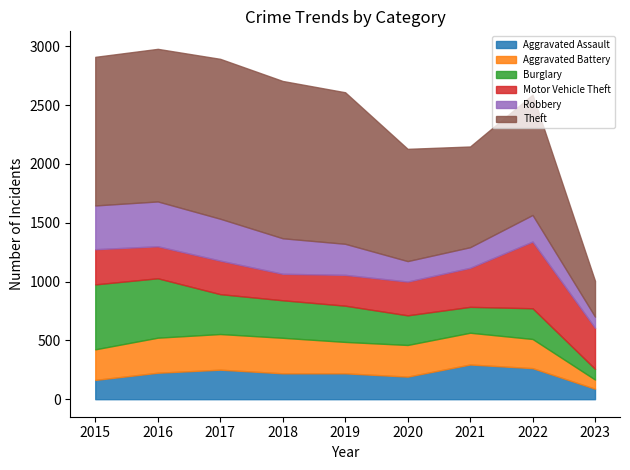

What is the value of the Theft point at the 4th from the left?

1337